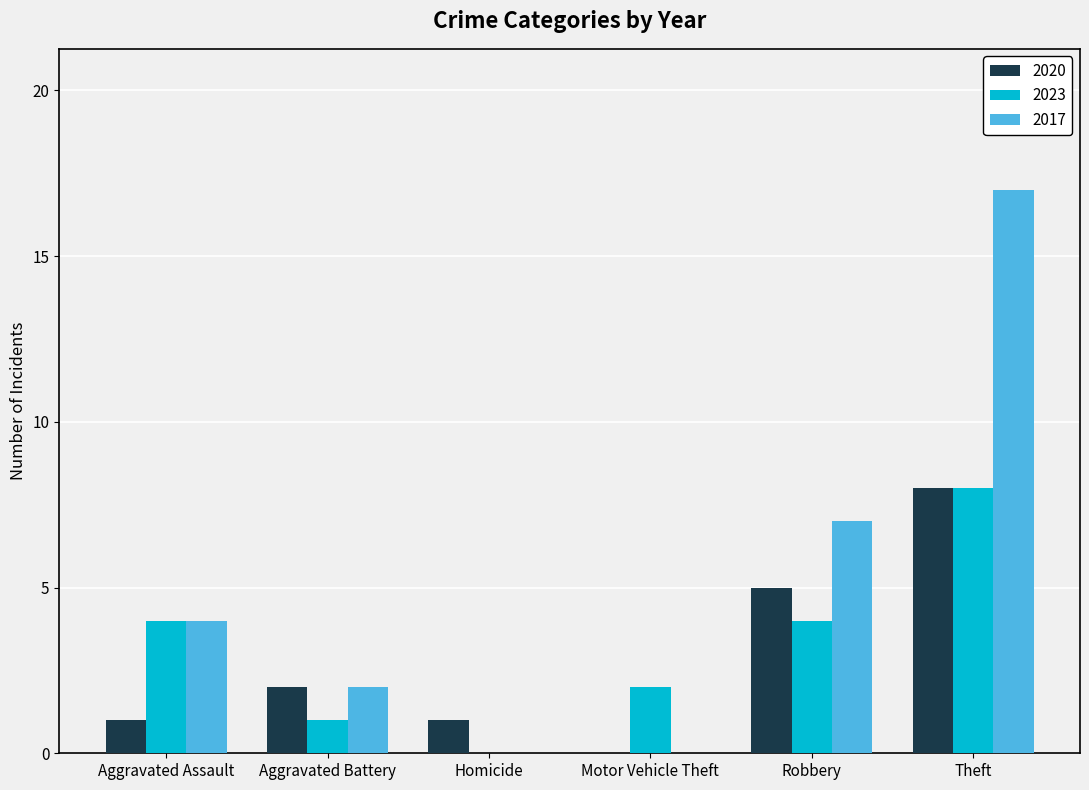

At which category is the sum across all series the highest?

Theft